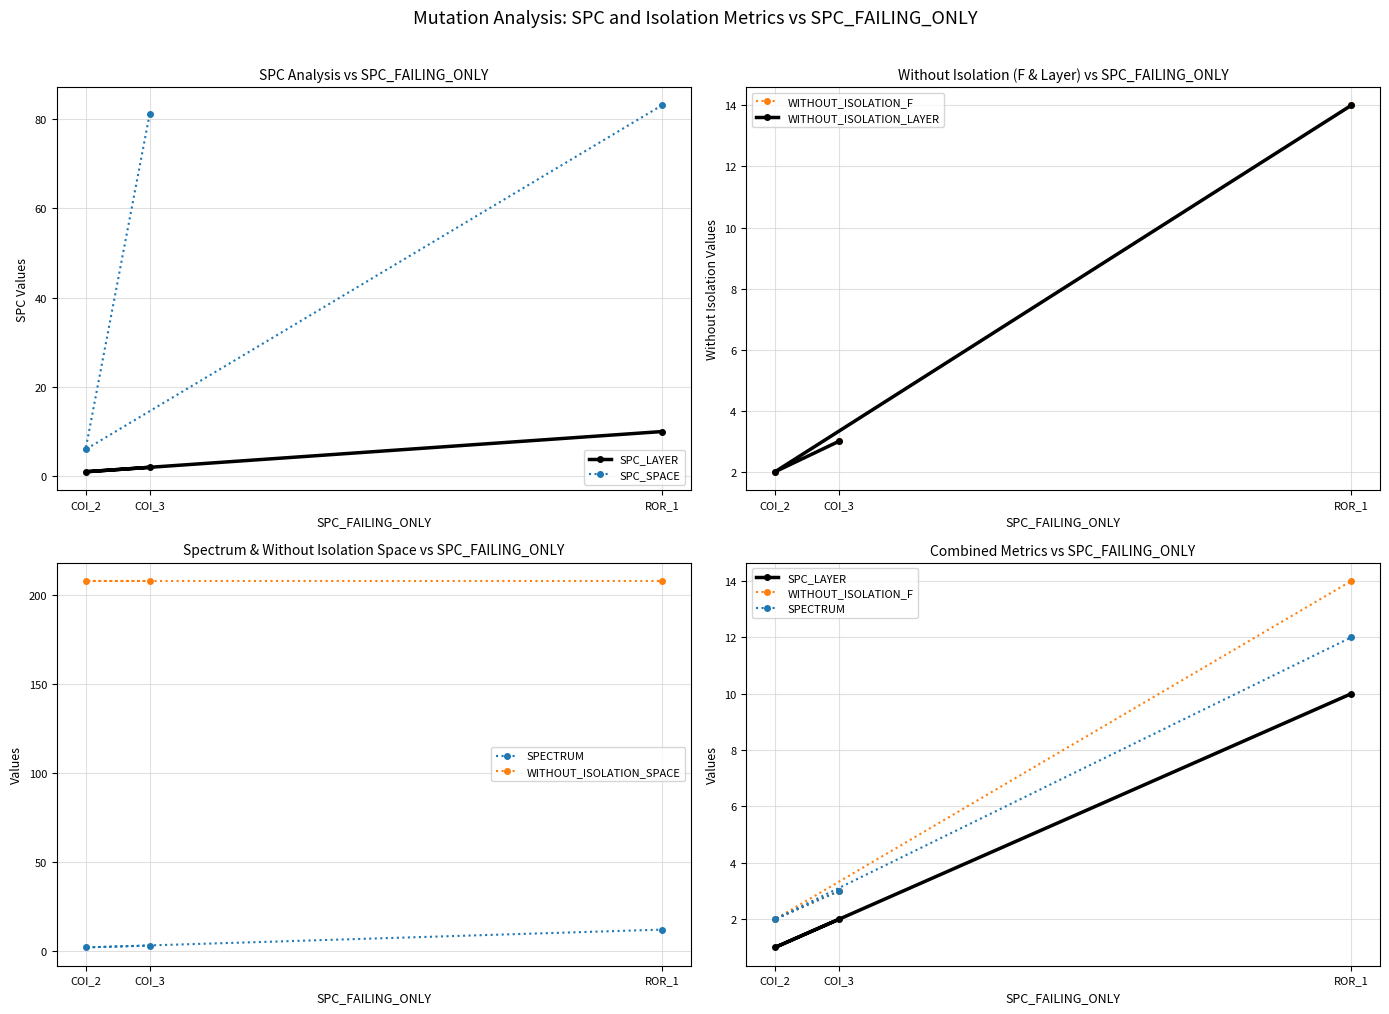

What is the label of the 2nd point from the right?

COI_2